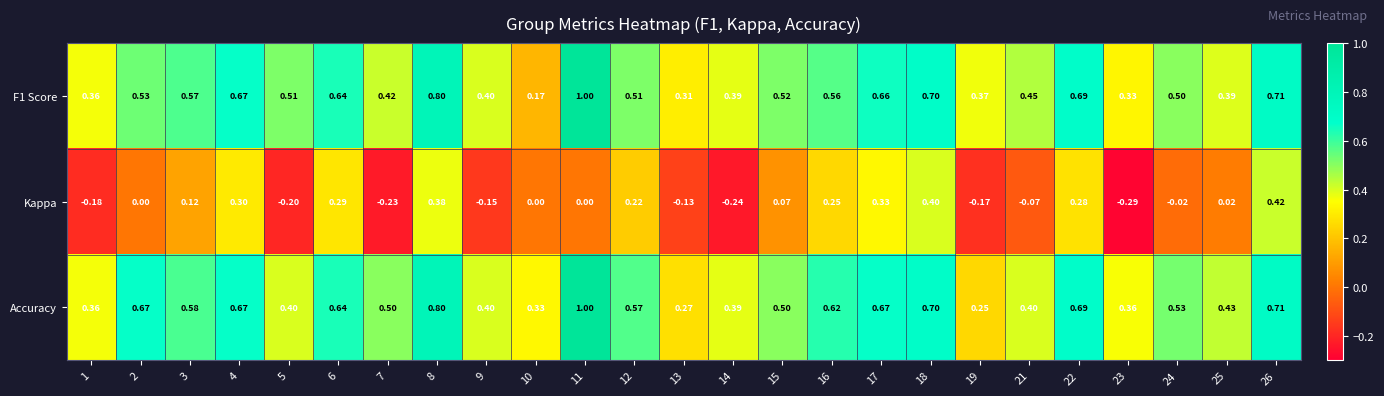

Is the value of Kappa at 17 greater than the value of F1 Score at 25?

No